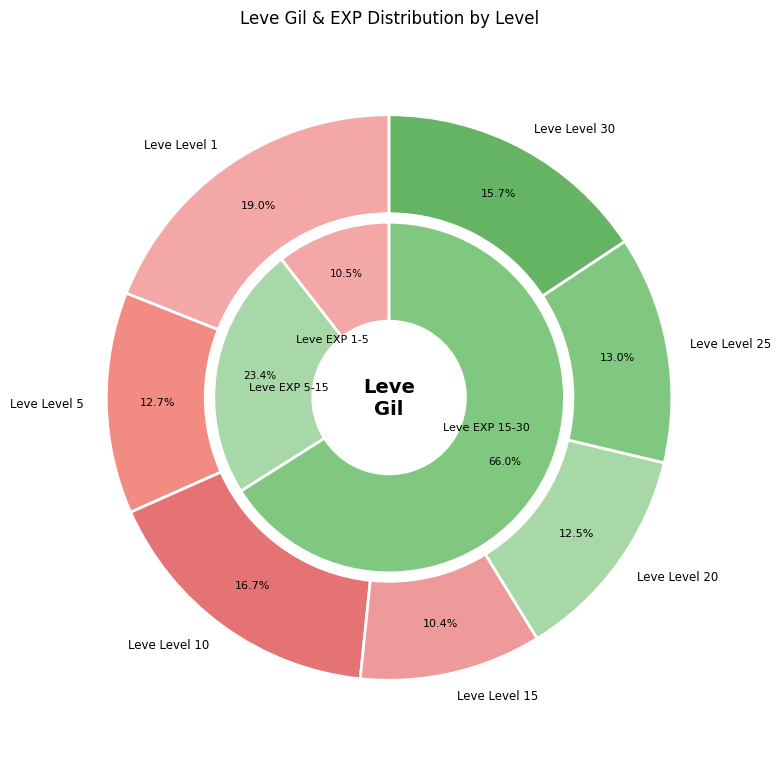

To the nearest percent, what is the difference between the largest and smallest slice percentages?

9%